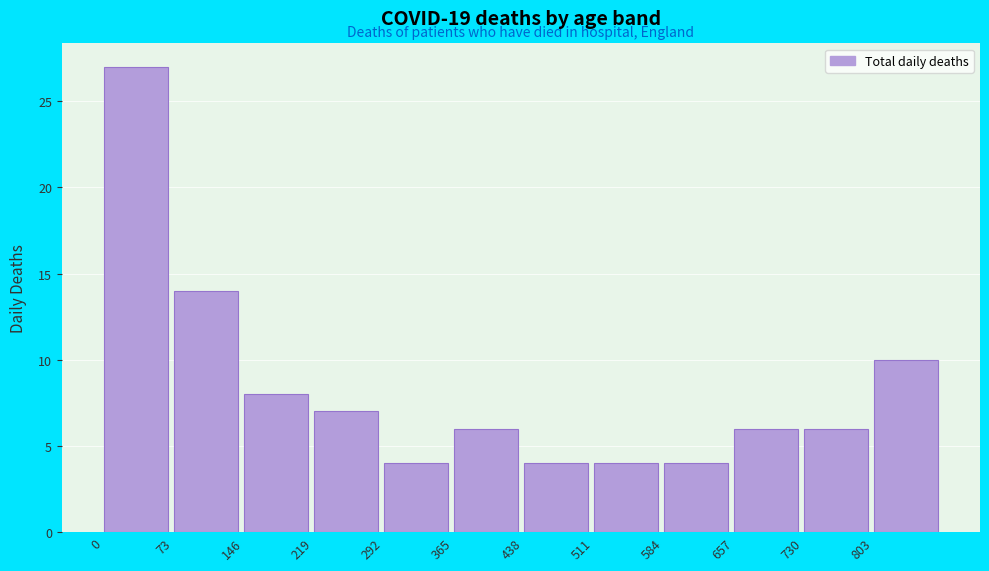

Reading left to right, list every bar in this chart as the range it spans on the x-axis followed by its height. Neither the bar edges nor the heights are printed on the chart, so give them approximately, as read against the axes.

0 to 73: 27
73 to 146: 14
146 to 219: 8
219 to 292: 7
292 to 365: 4
365 to 438: 6
438 to 511: 4
511 to 584: 4
584 to 657: 4
657 to 730: 6
730 to 803: 6
803 to 876: 10